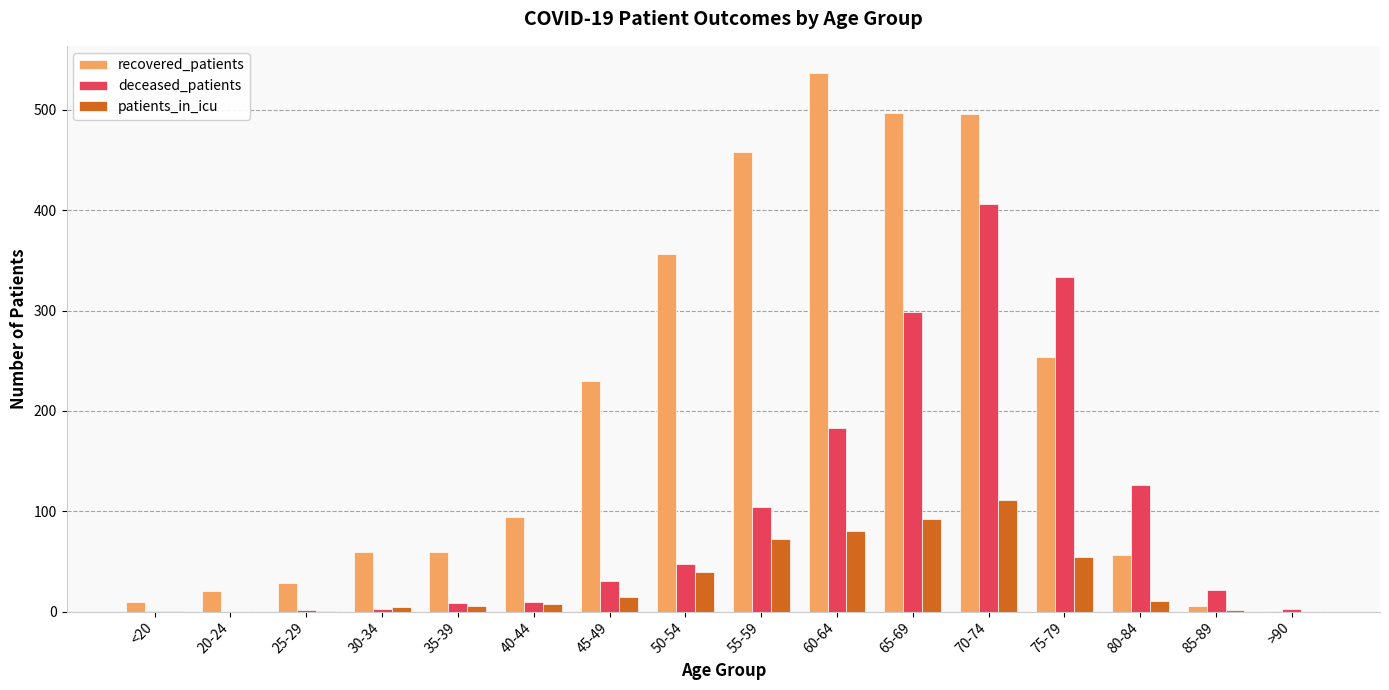

What is the greatest value displayed?

537